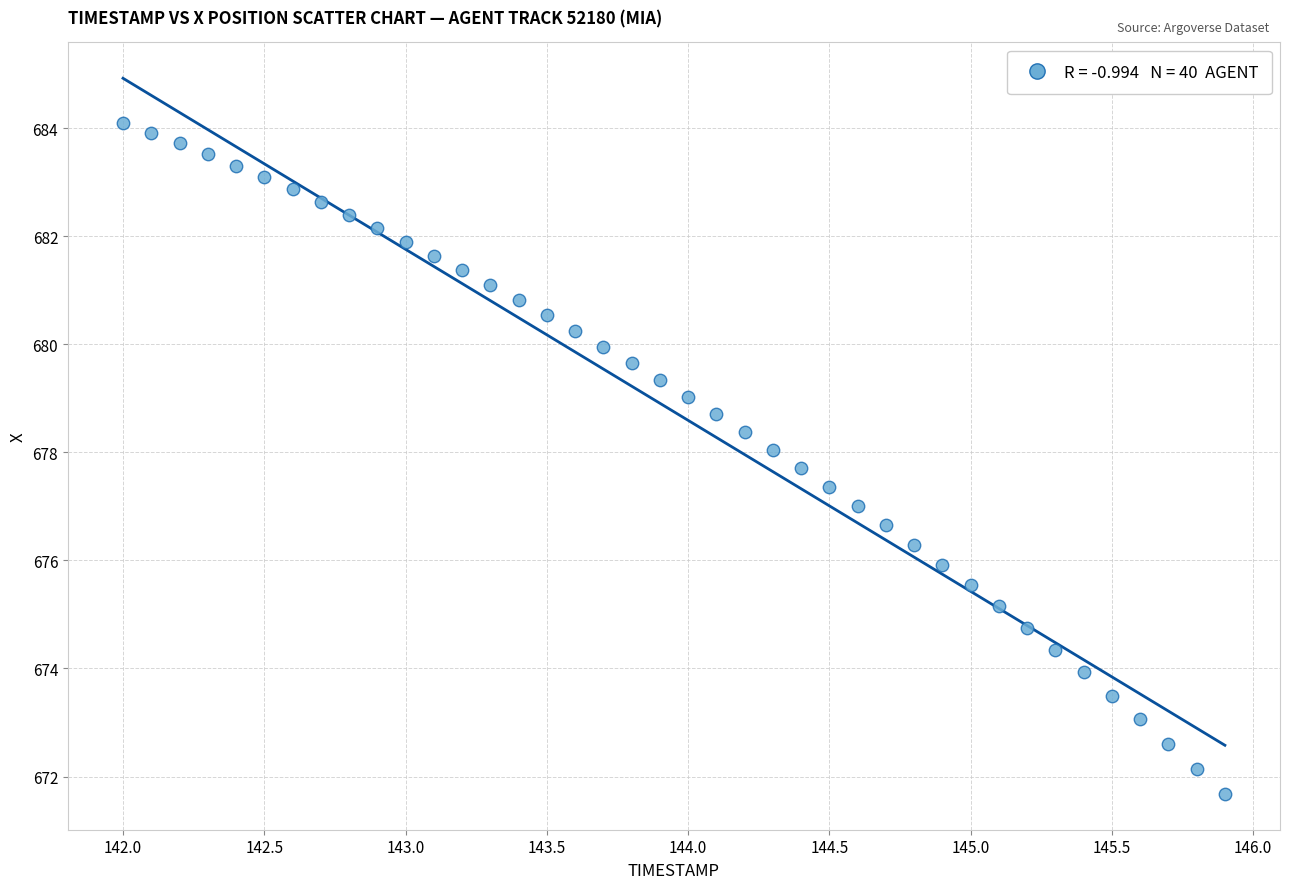

What is the range of X values (max minus min)?

3.9